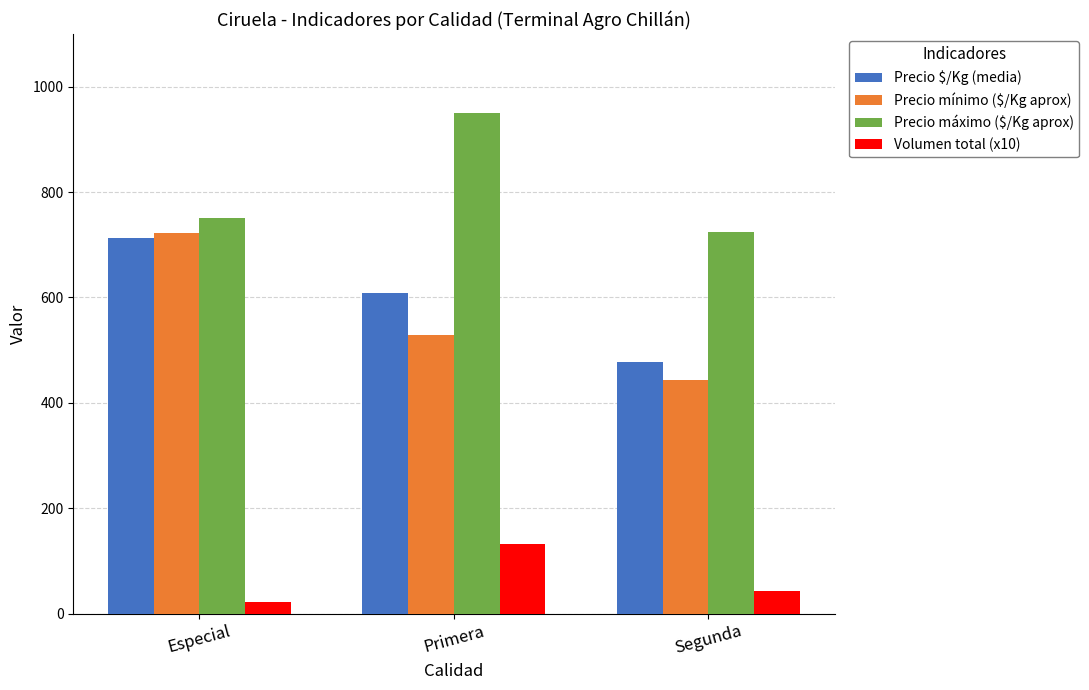

What is the total value across all series at Segunda?

1689